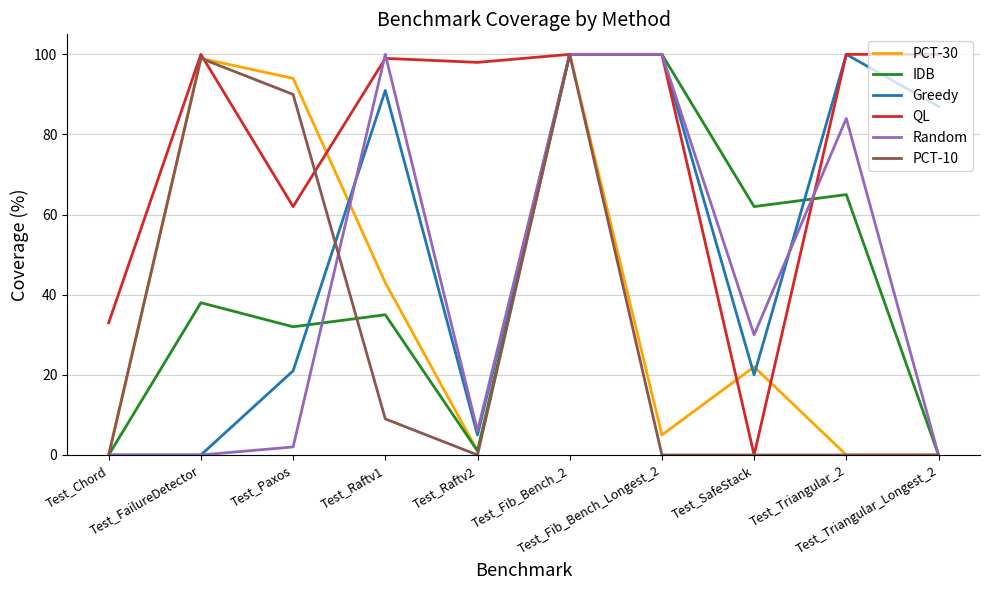

How many lines are shown in the chart?

6